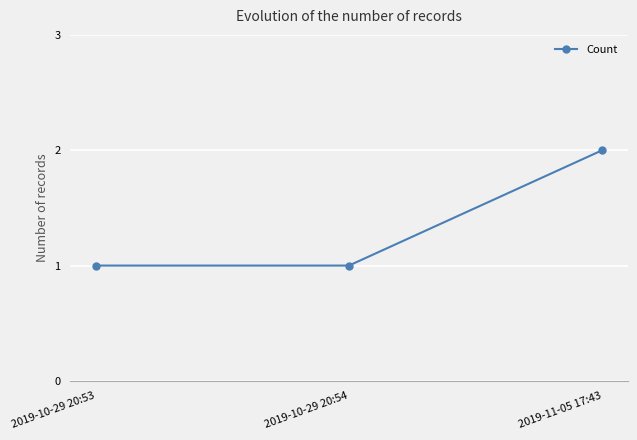

How many categories are shown in the chart?

3